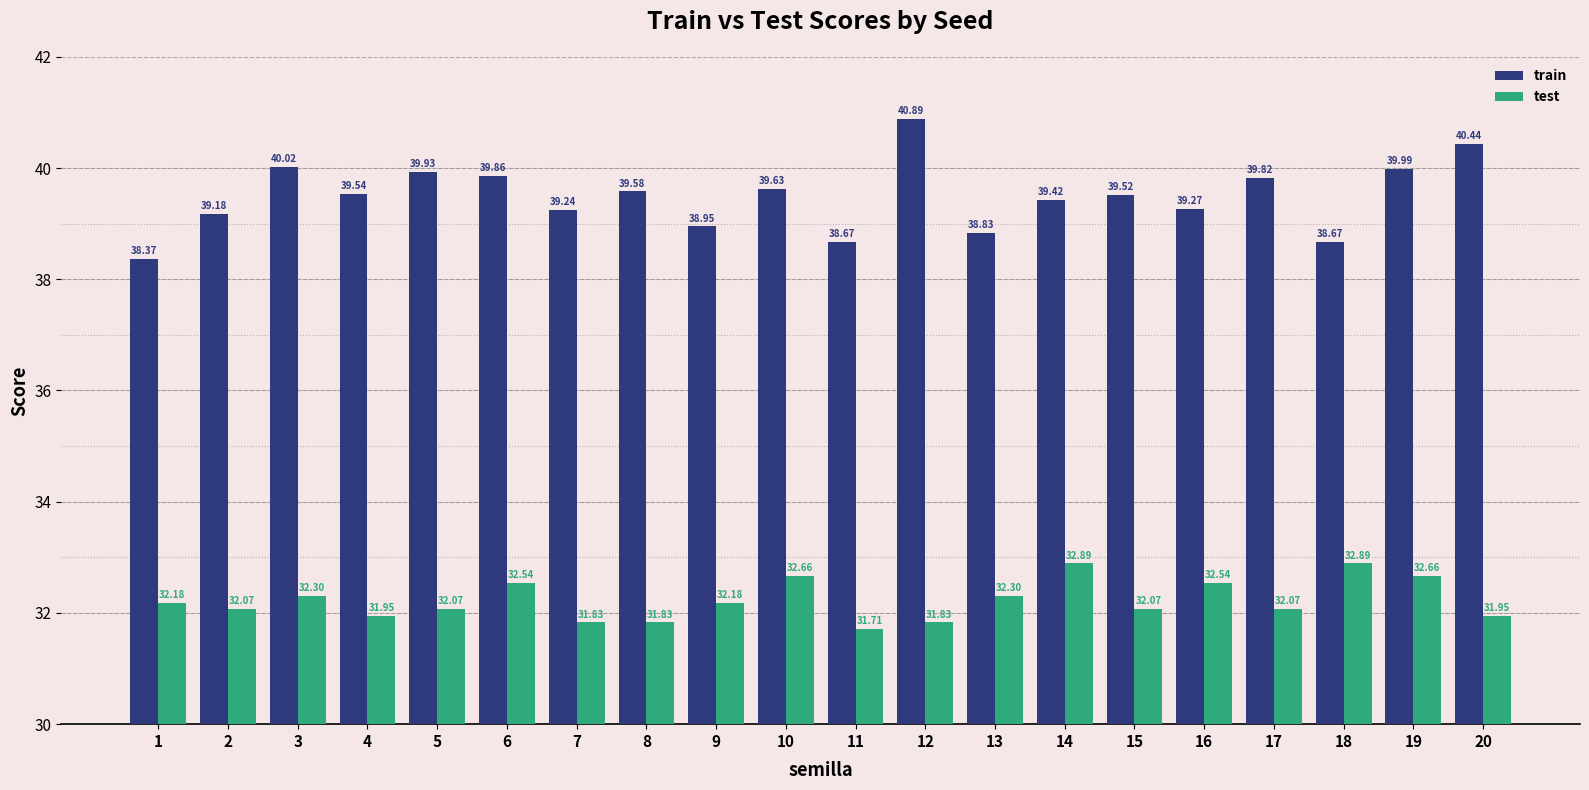

How many groups of bars are there?

20